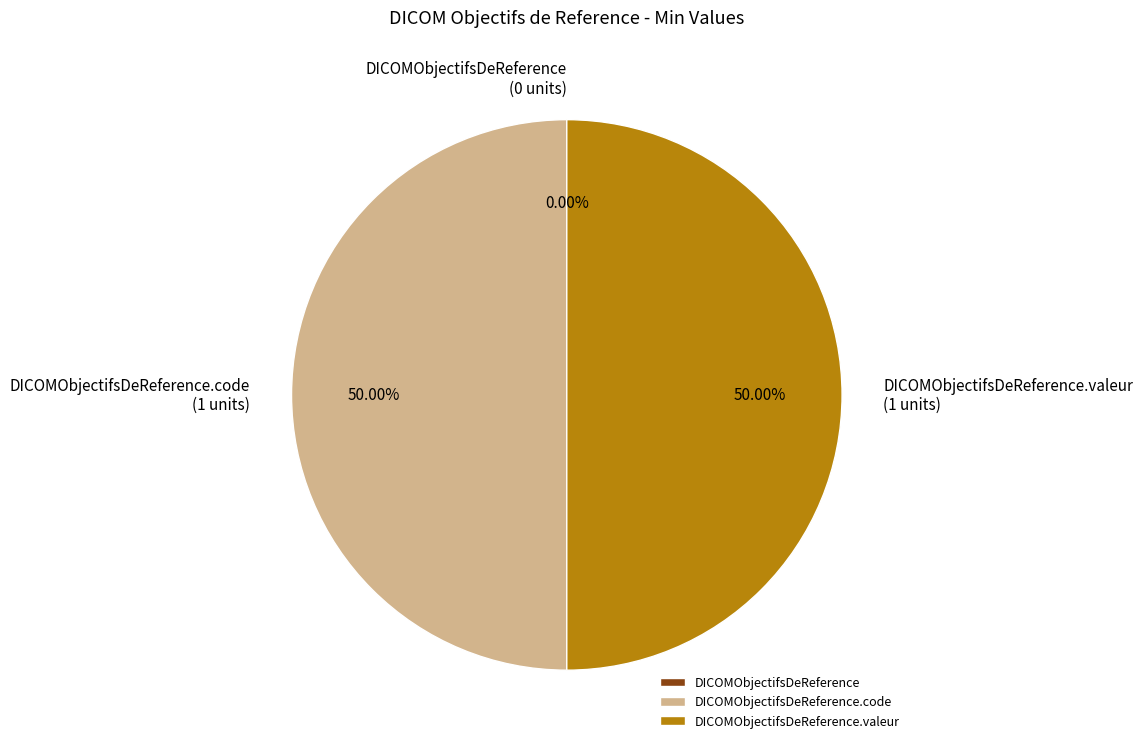

What is the ratio of the value at DICOMObjectifsDeReference.valeur to the value at DICOMObjectifsDeReference.code?

1.0